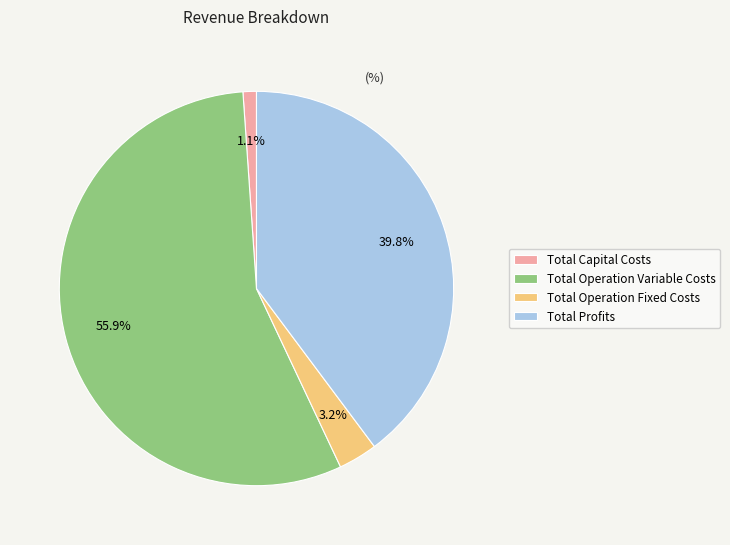

Which slice is the smallest?

Total Capital Costs